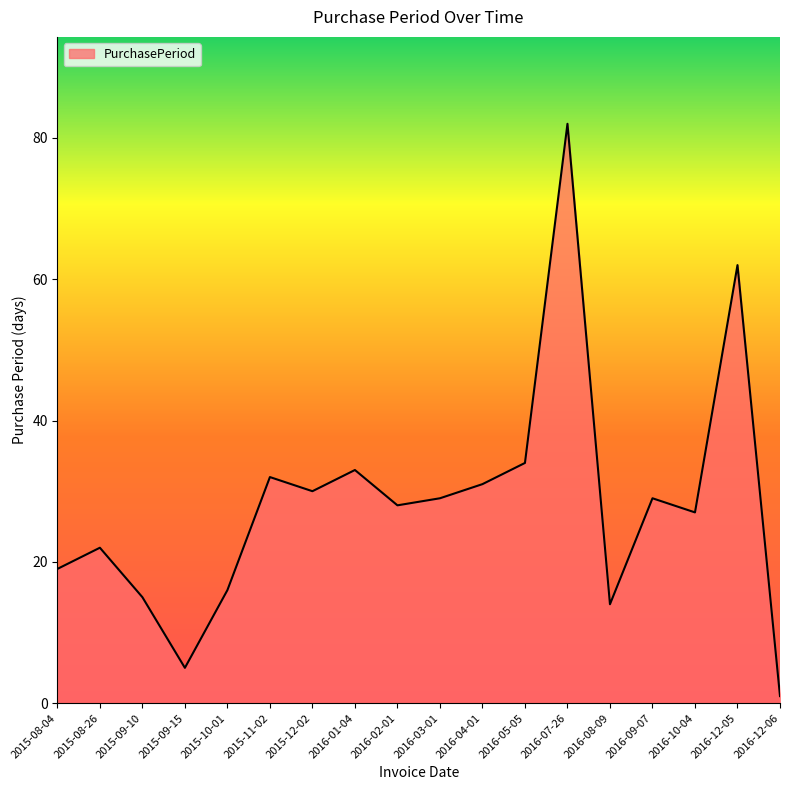

What is the change in value from 2016-03-01 to 2016-07-26?

+53